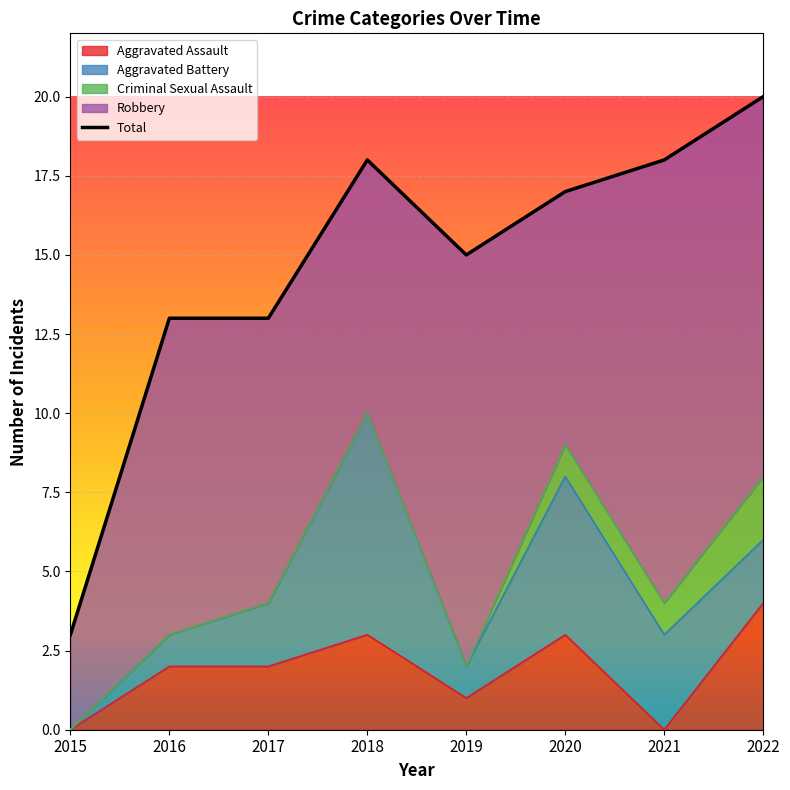

What is the difference between the maximum and minimum values in the Aggravated Assault series?

4